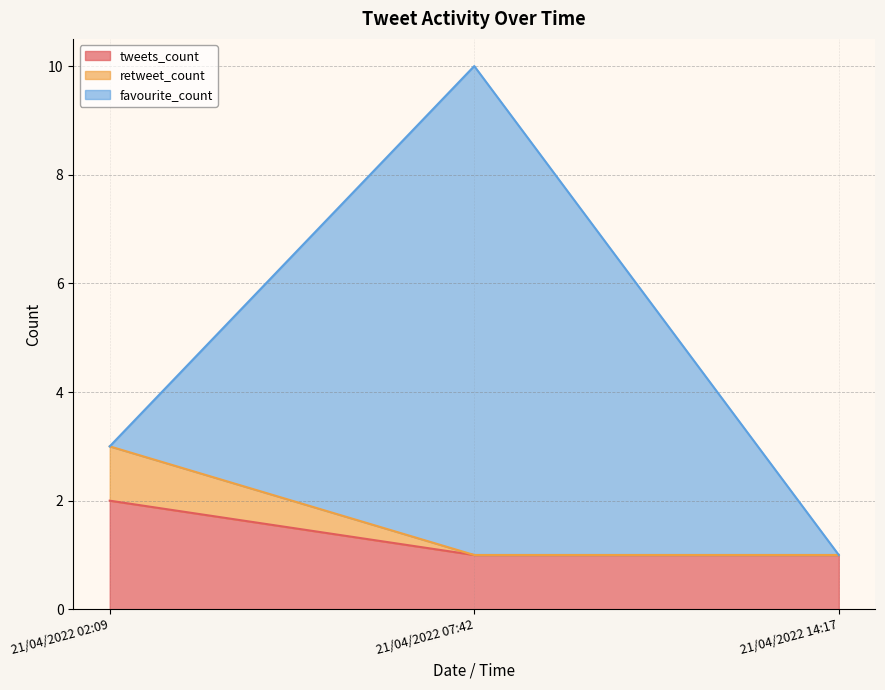

What are all the series names shown in the legend?

tweets_count, retweet_count, favourite_count